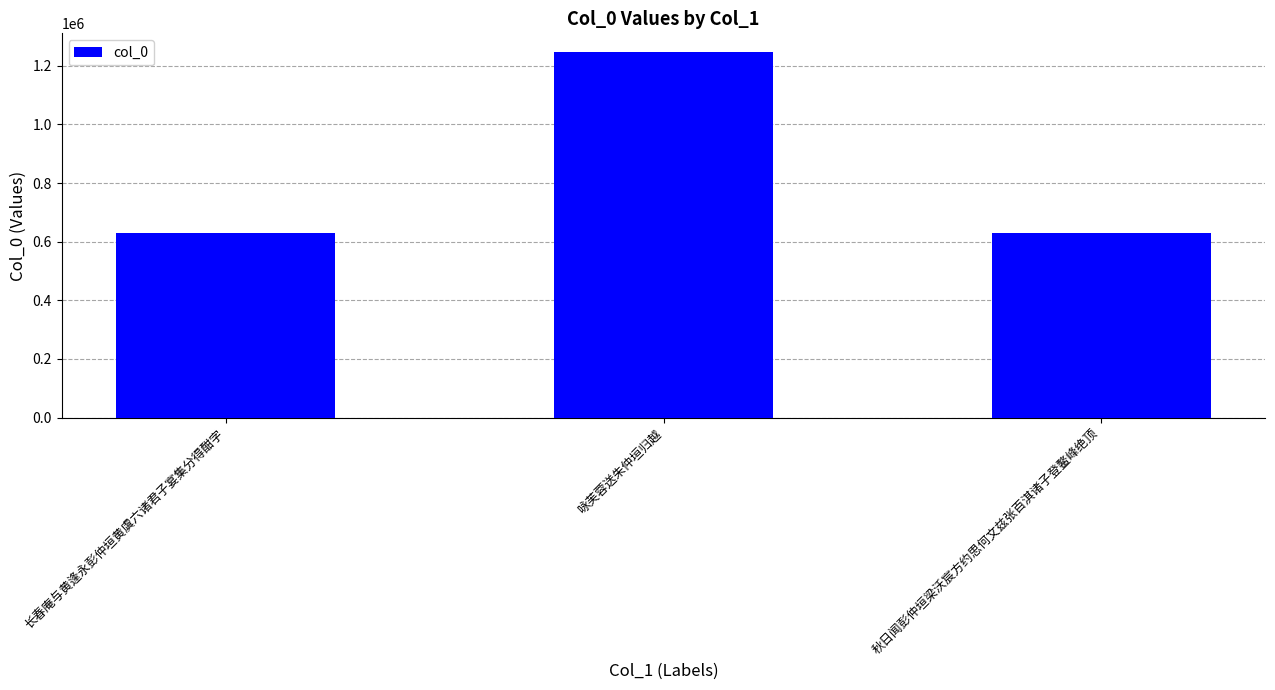

How many data points are less than 630035?

1